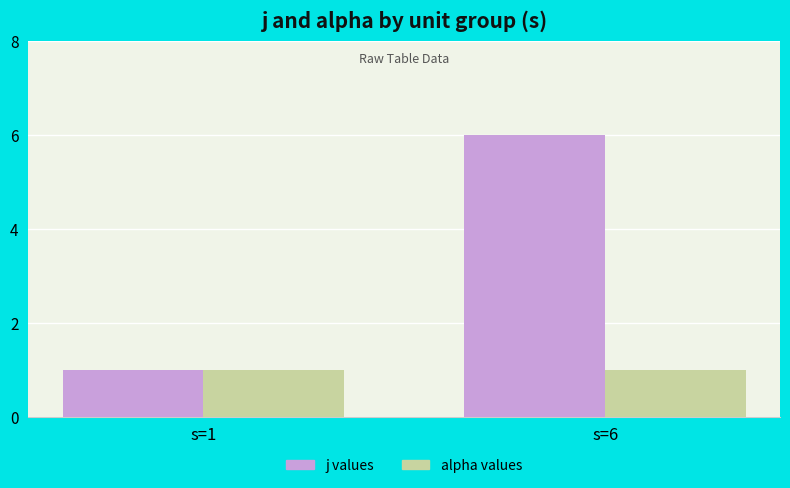

At which category is the sum across all series the highest?

s=6